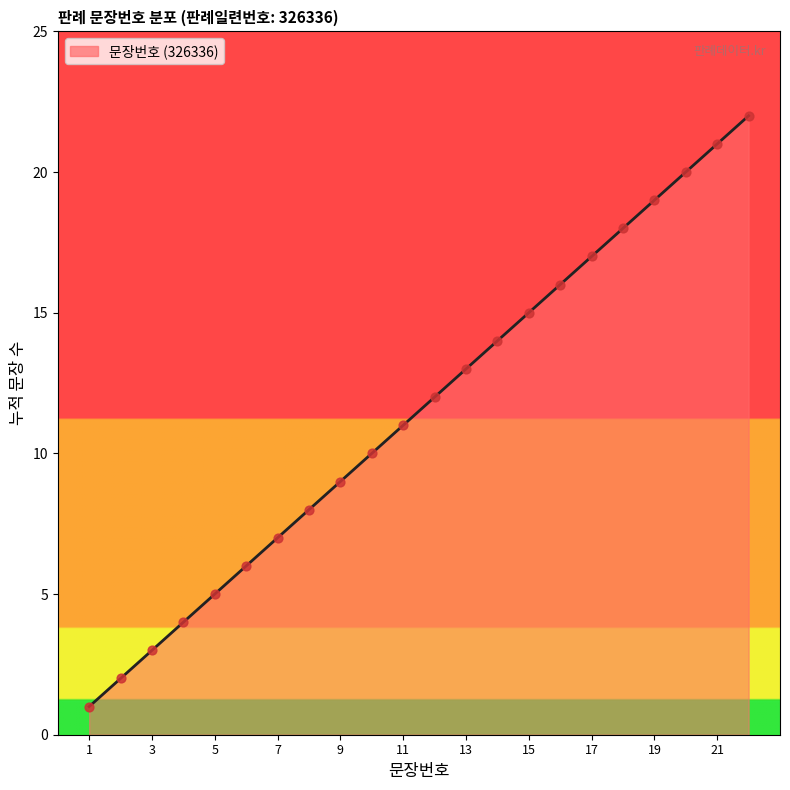

What is the difference between the maximum and minimum values?

21